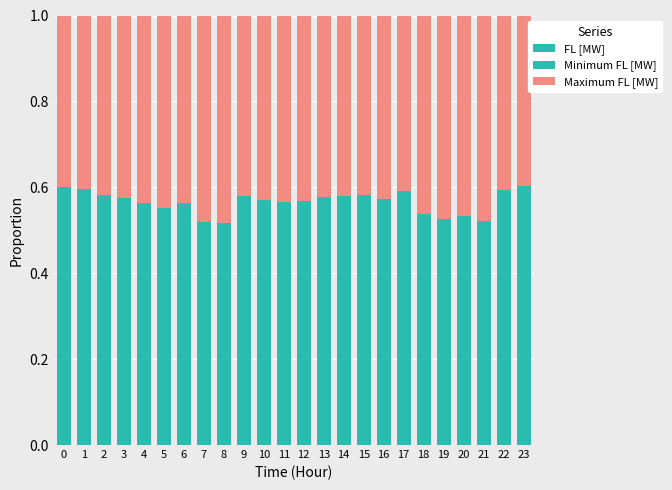

What is the sum of all Minimum FL [MW] values?

11.7